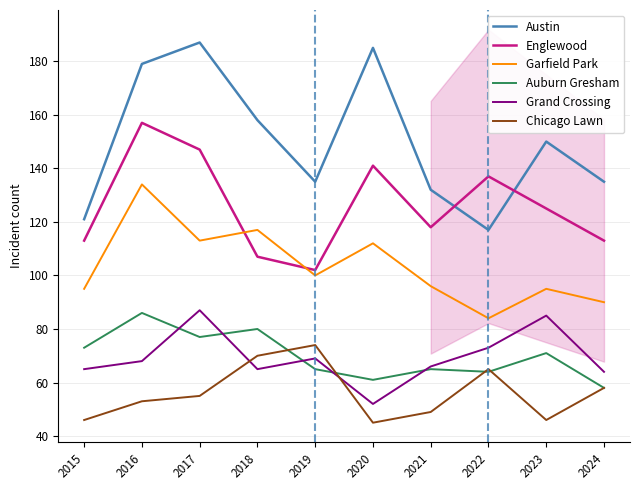

How many values in the Garfield Park series exceed 100?

4